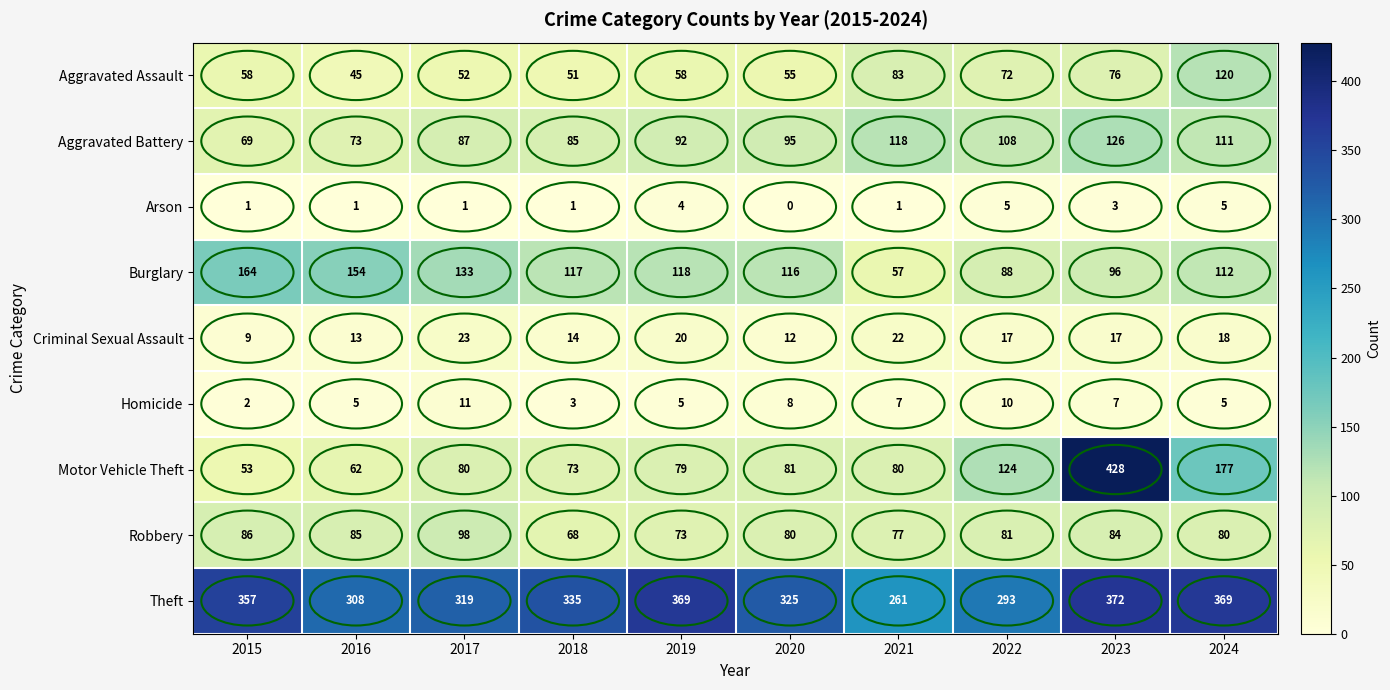

Which series has the largest range (max minus min)?

Motor Vehicle Theft